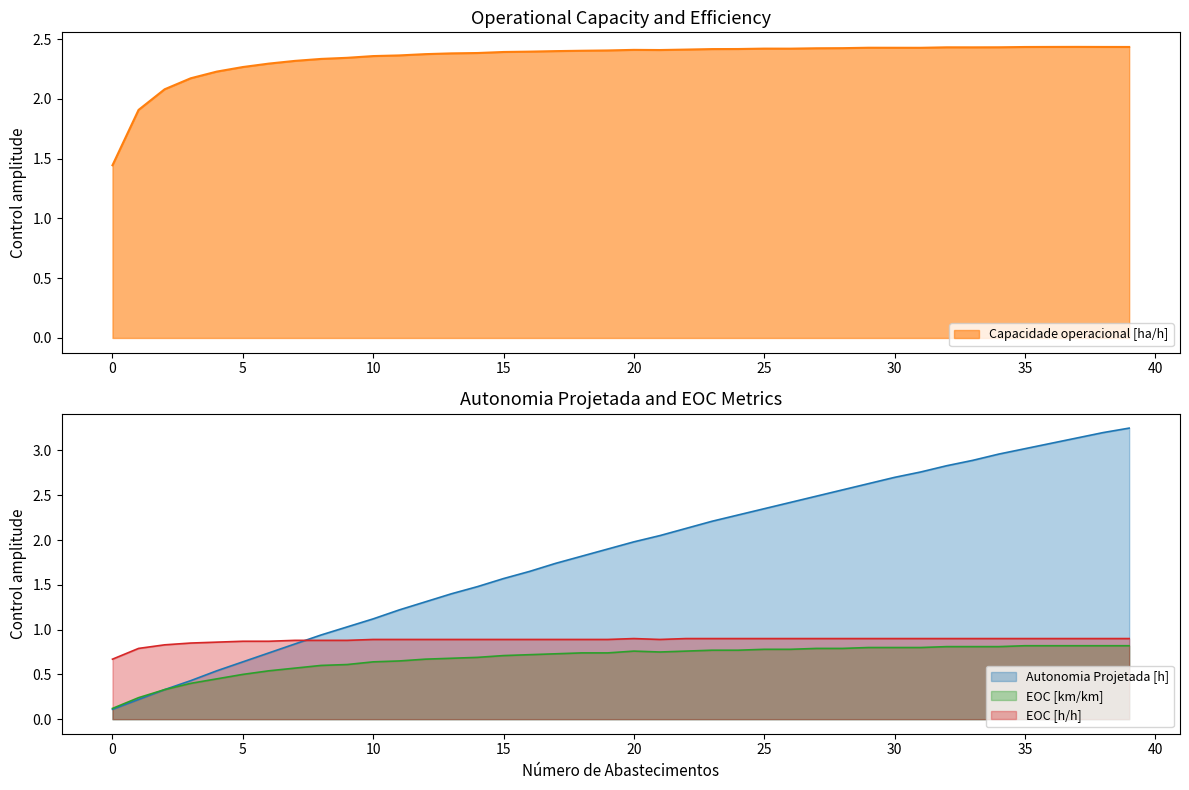

What is the minimum value for Capacidade operacional [ha/h]?

1.4